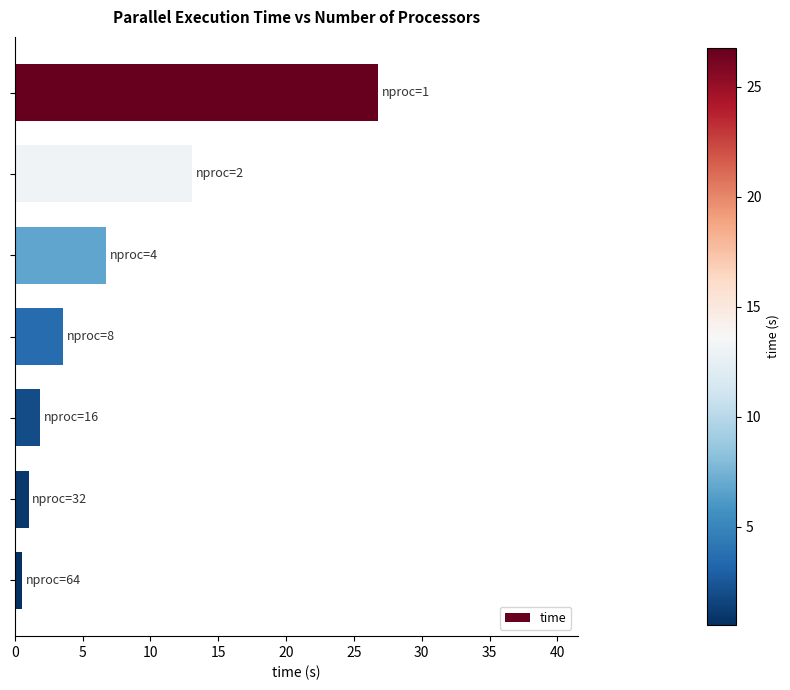

What is the difference between the maximum and minimum values?

26.2